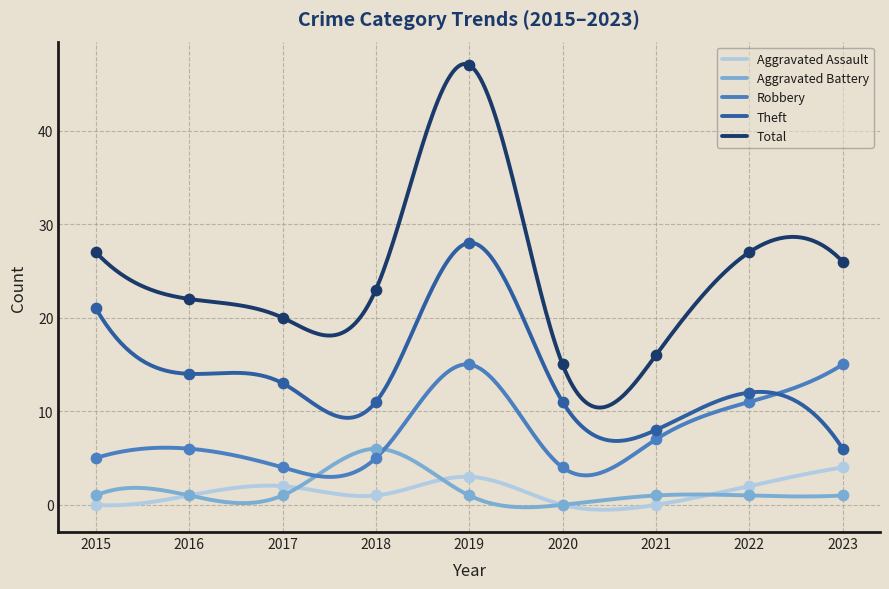

At how many categories does at least one series exceed 16?

7